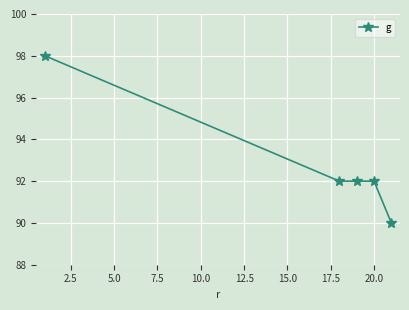

What is the average value?

93